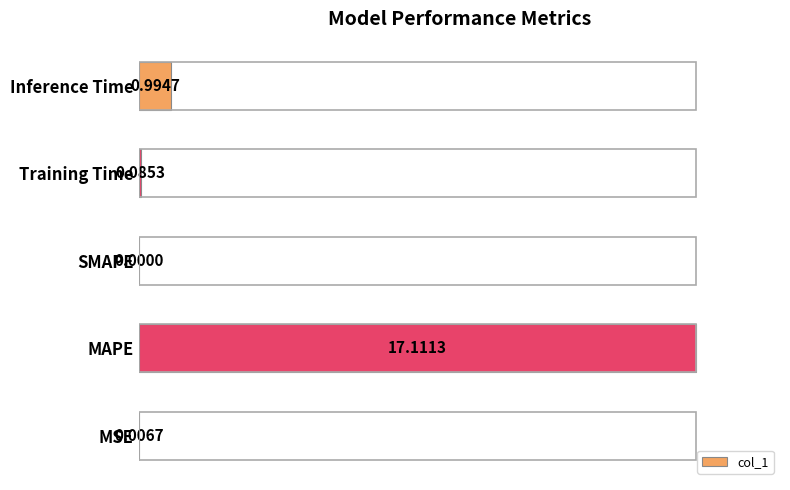

Which label corresponds to the largest value in the chart?

MAPE